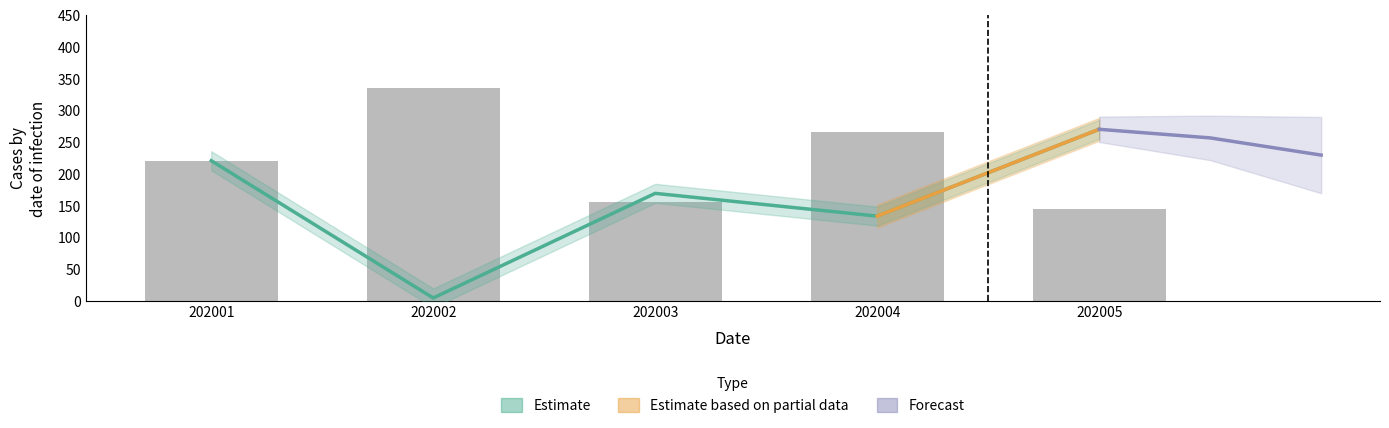

How many groups of bars are there?

5